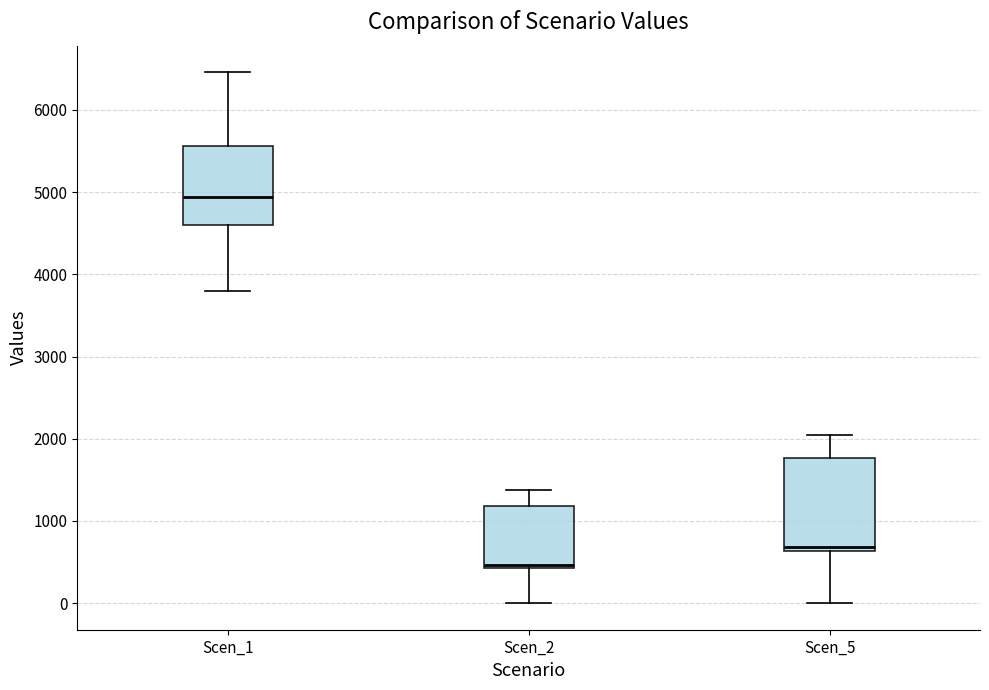

Reading left to right, transcribe this box plot: for each box, give where its median line is, the range the box spans, and where its two whiskers end, as read against the y-axis. The values are not printed on the chart, so give them approximately, as read against the axis.

Scen_1: median 4900, box 4600 to 5600, whiskers 3800 to 6500
Scen_2: median 500, box 400 to 1200, whiskers 0 to 1400
Scen_5: median 700, box 600 to 1800, whiskers 0 to 2000